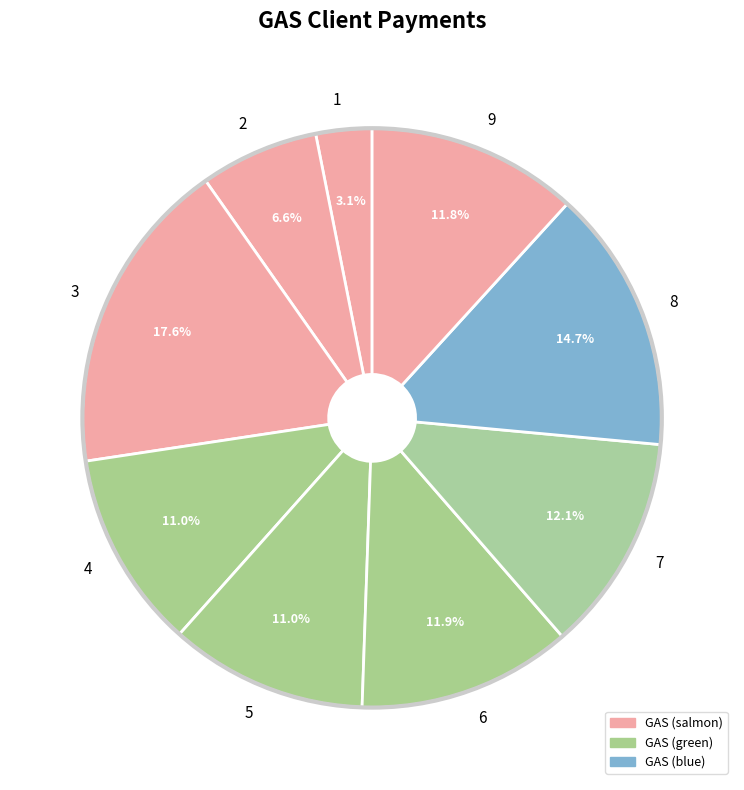

Combined, do 1 and 7 account for over 50%?

No